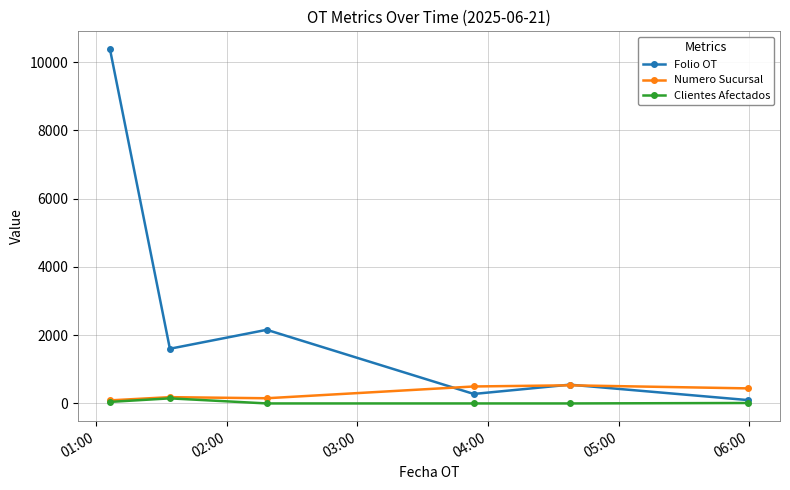

Which series has the largest total across all categories?

Folio OT